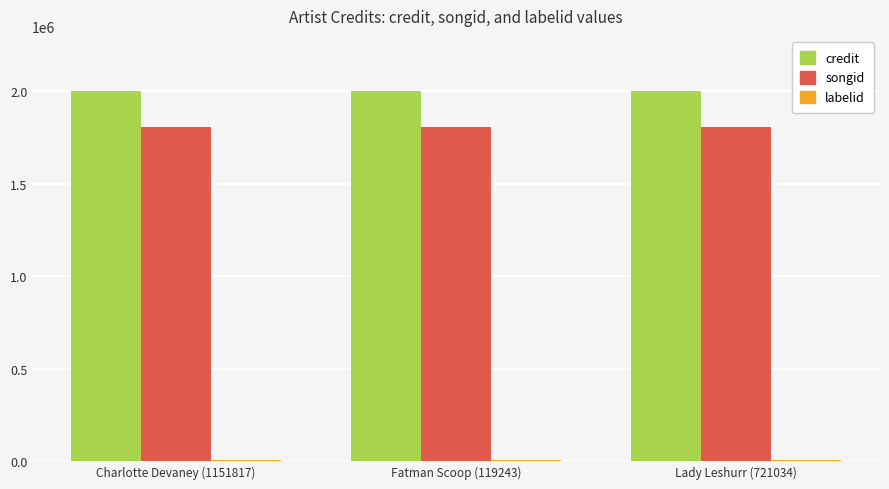

What is the total value across all series at Fatman Scoop (119243)?

3812128